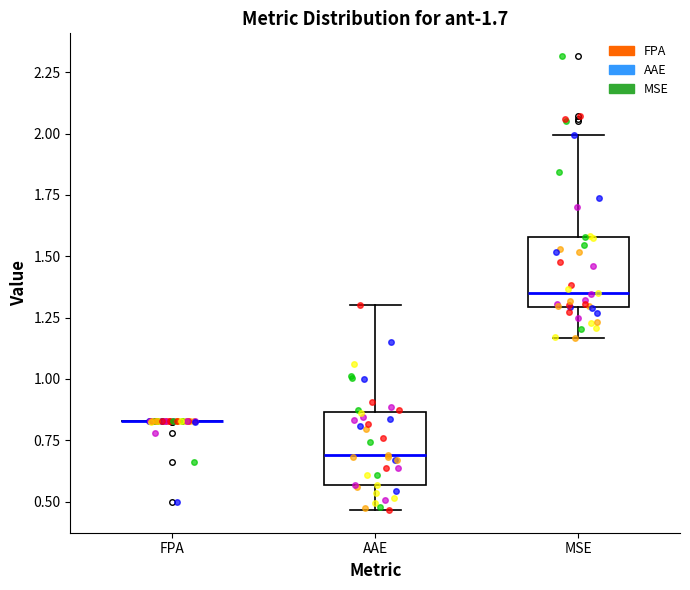

Reading left to right, transcribe this box plot: for each box, give where its median line is, the range the box spans, and where its two whiskers end, as read against the y-axis. The values are not printed on the chart, so give them approximately, as read against the axis.

FPA: box collapsed to a line at 0.85, whiskers 0.85 to 0.85
AAE: median 0.70, box 0.55 to 0.85, whiskers 0.45 to 1.30
MSE: median 1.35, box 1.30 to 1.60, whiskers 1.15 to 2.00